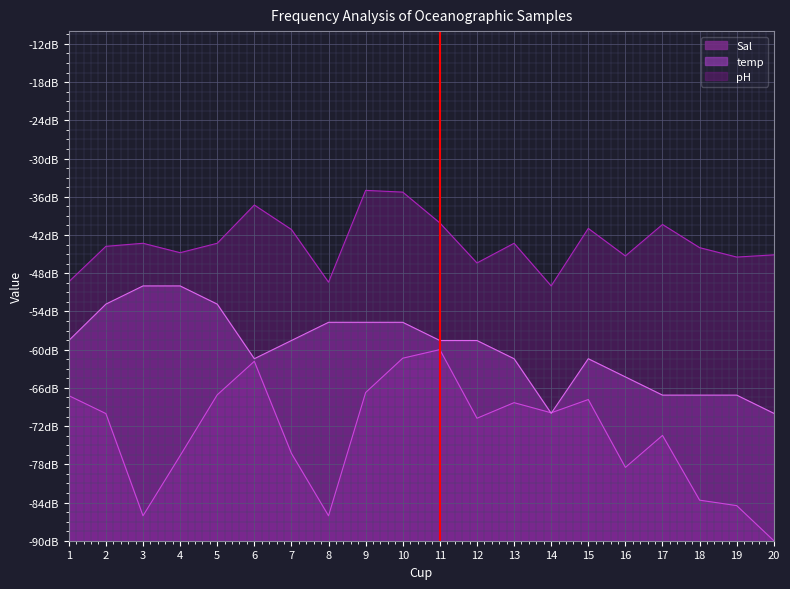

In Sal, how many points are lower than both neighbors (excluding endpoints)?

5